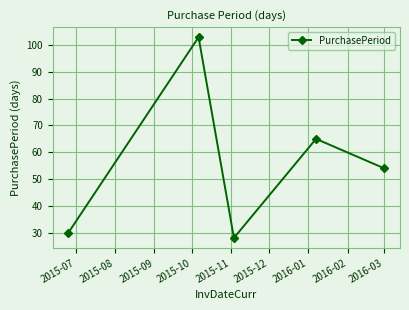

True or false: there are more than 1 points higher than both neighbors.

True